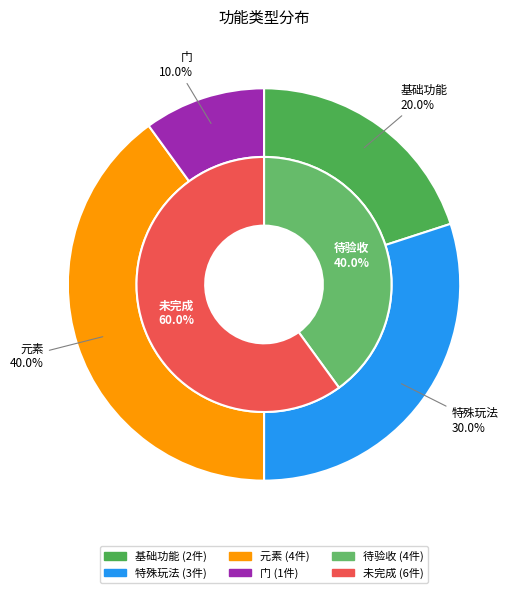

Is there a majority slice in this chart?

No